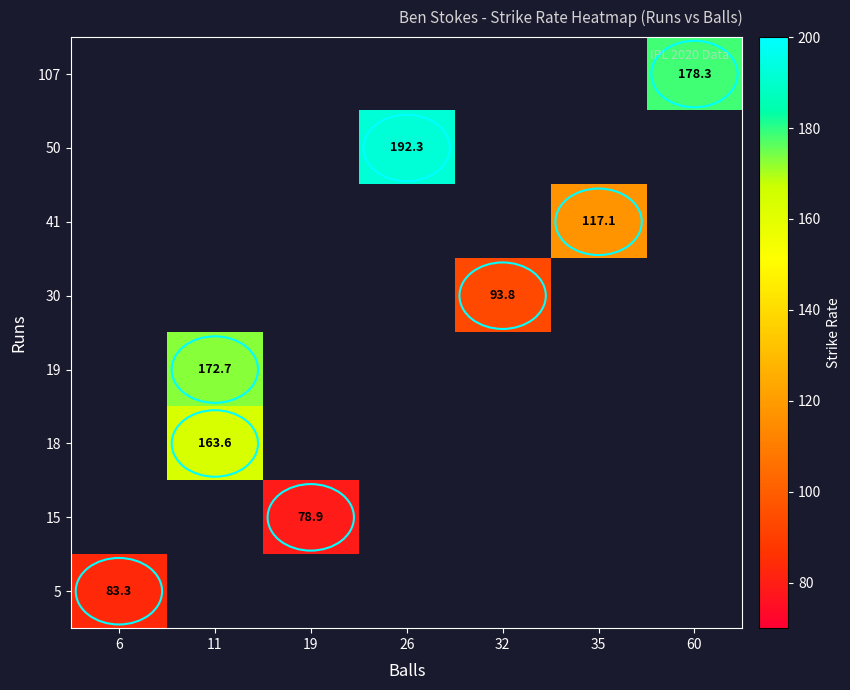

Is the value of 19 at 11 greater than the value of 18 at 11?

Yes